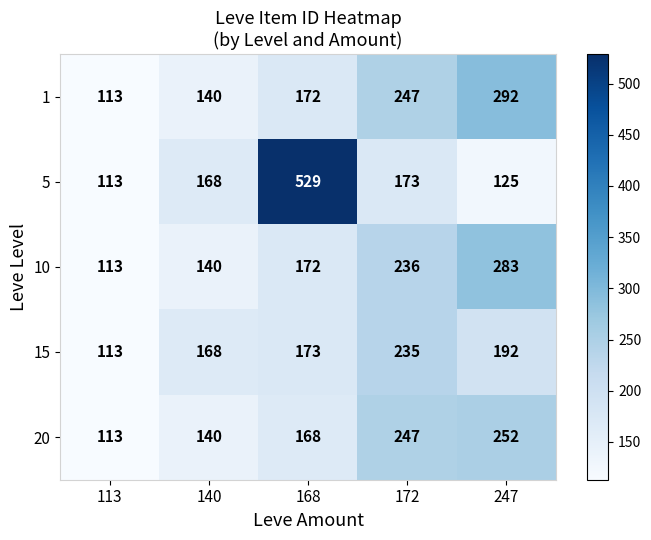

What is the approximate value of 15 at 140?

168